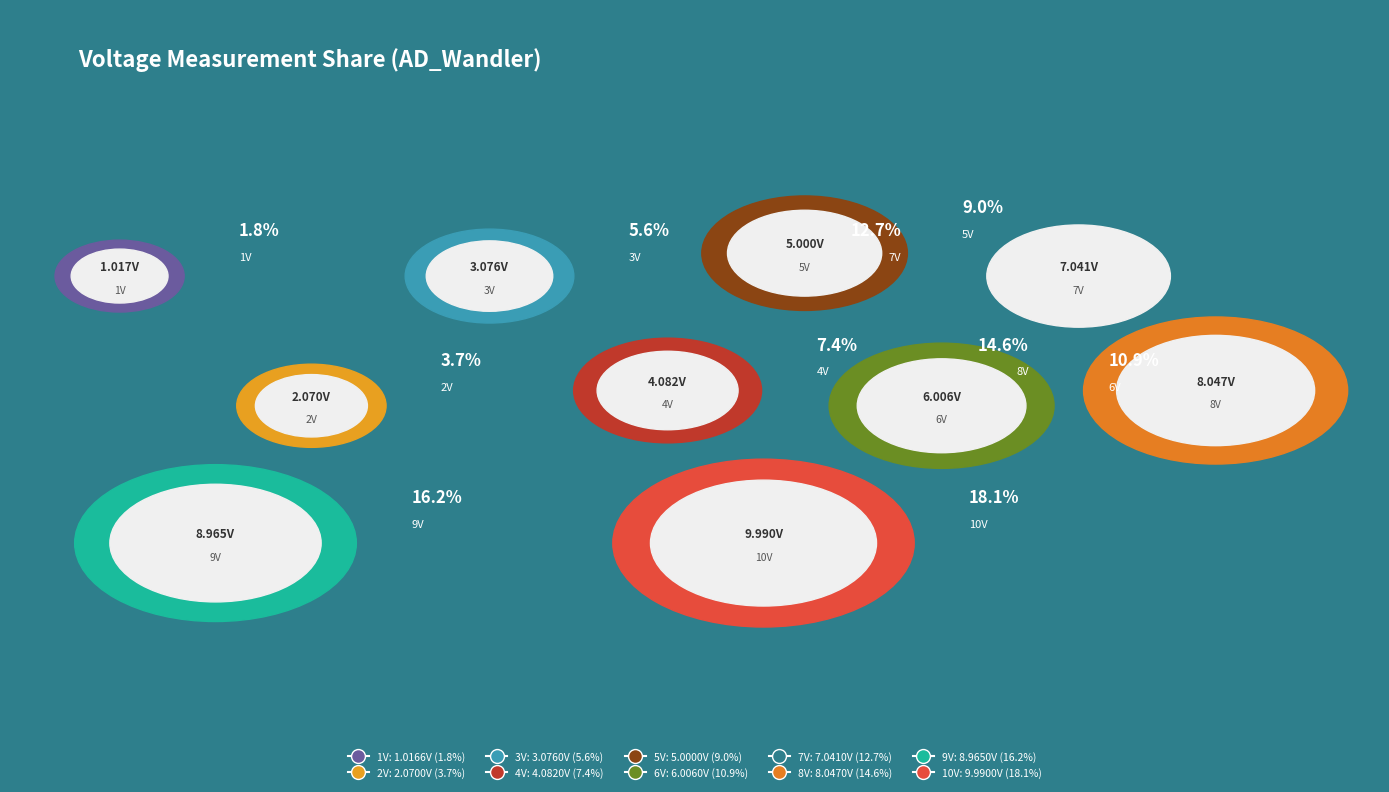

What is the change in value from 7V to 9V?

+1.9